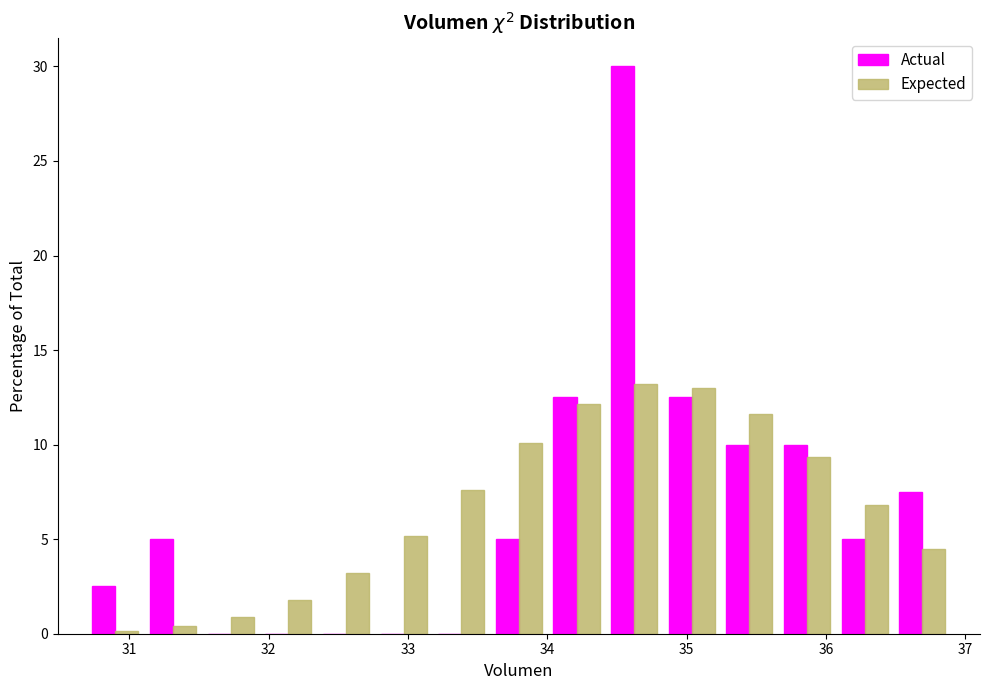

Reading left to right, transcribe this chart: for each range on the x-axis, give the height of each series' bar. Neither the bar edges nor the heights are printed on the chart, so give them approximately, as read against the axes.

30.7 to 31.1: Actual=2.5	Expected=under 0.5
31.1 to 31.5: Actual=5.0	Expected=under 0.5
31.5 to 31.9: Actual=0	Expected=1.0
31.9 to 32.3: Actual=0	Expected=2.0
32.3 to 32.8: Actual=0	Expected=3.0
32.8 to 33.2: Actual=0	Expected=5.0
33.2 to 33.6: Actual=0	Expected=7.5
33.6 to 34.0: Actual=5.0	Expected=10.0
34.0 to 34.4: Actual=12.5	Expected=12.0
34.4 to 34.8: Actual=30.0	Expected=13.0
34.8 to 35.2: Actual=12.5	Expected=13.0
35.2 to 35.7: Actual=10.0	Expected=11.5
35.7 to 36.1: Actual=10.0	Expected=9.5
36.1 to 36.5: Actual=5.0	Expected=7.0
36.5 to 36.9: Actual=7.5	Expected=4.5